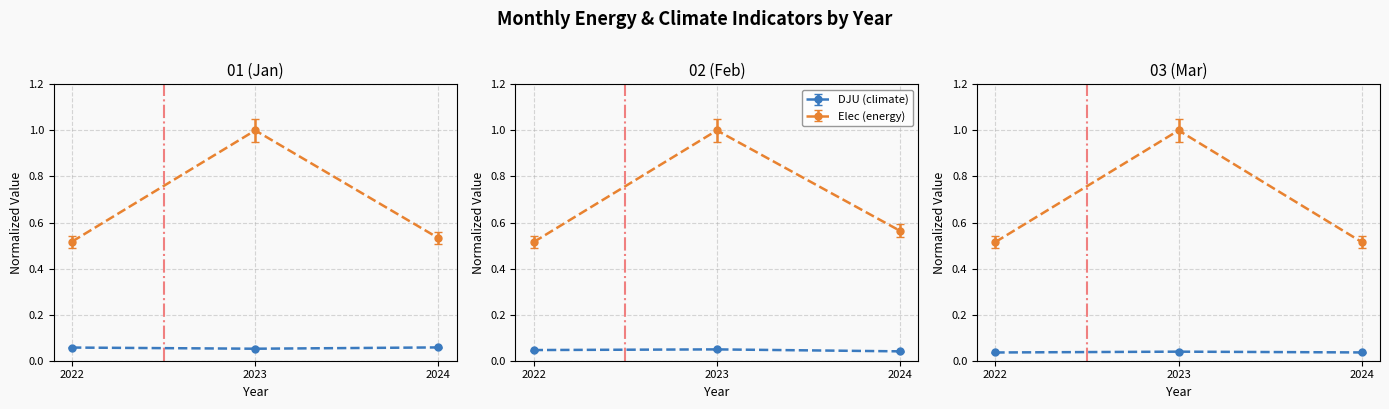

True or false: 01_elec has a value of 0.5 at 2024.

True